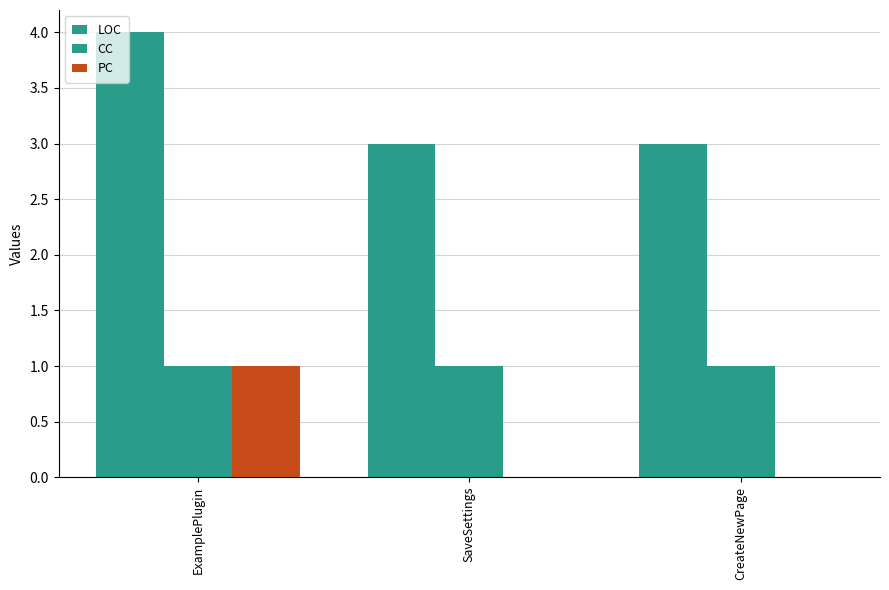

Which label corresponds to the smallest value in the chart?

SaveSettings